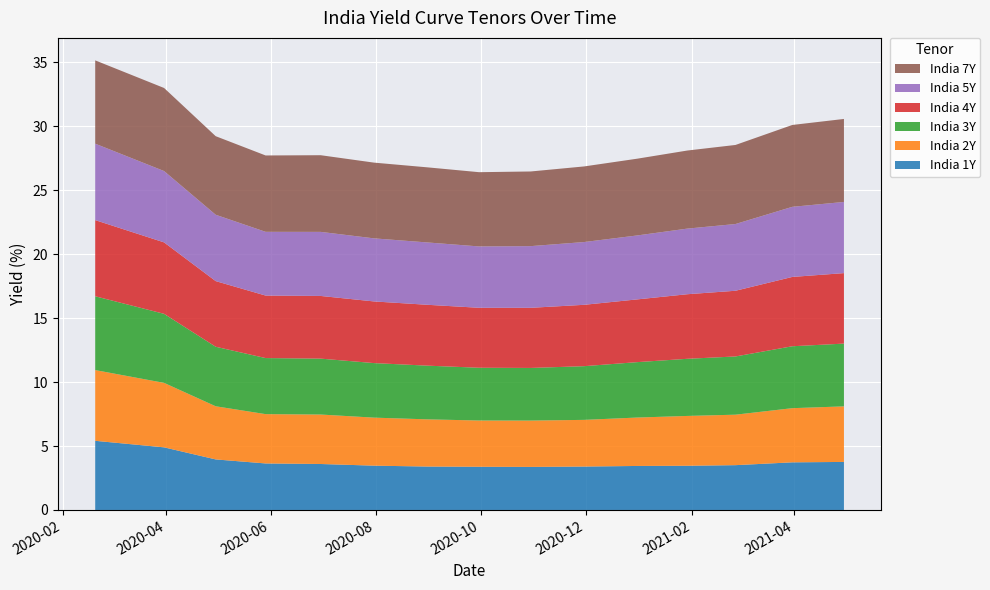

Reading left to right, list all the values displayed in this chart.

India 1Y: 0=5.4	1=4.9	2=4.0	3=3.6	4=3.6	5=3.5	6=3.4	7=3.4	8=3.4	9=3.4	10=3.4	11=3.5	12=3.5	13=3.7	14=3.8
India 2Y: 0=5.5	1=5.0	2=4.2	3=3.9	4=3.9	5=3.8	6=3.7	7=3.6	8=3.6	9=3.6	10=3.8	11=3.9	12=3.9	13=4.2	14=4.3
India 3Y: 0=5.8	1=5.4	2=4.7	3=4.4	4=4.4	5=4.3	6=4.2	7=4.1	8=4.1	9=4.2	10=4.3	11=4.5	12=4.6	13=4.8	14=4.9
India 4Y: 0=6.0	1=5.6	2=5.1	3=4.9	4=4.9	5=4.8	6=4.8	7=4.7	8=4.7	9=4.8	10=4.9	11=5.0	12=5.1	13=5.4	14=5.5
India 5Y: 0=6.0	1=5.6	2=5.2	3=5.0	4=5.0	5=4.9	6=4.9	7=4.8	8=4.8	9=4.9	10=5.0	11=5.1	12=5.2	13=5.5	14=5.6
India 7Y: 0=6.5	1=6.5	2=6.1	3=6.0	4=6.0	5=5.9	6=5.9	7=5.8	8=5.8	9=5.9	10=6.0	11=6.1	12=6.2	13=6.4	14=6.5